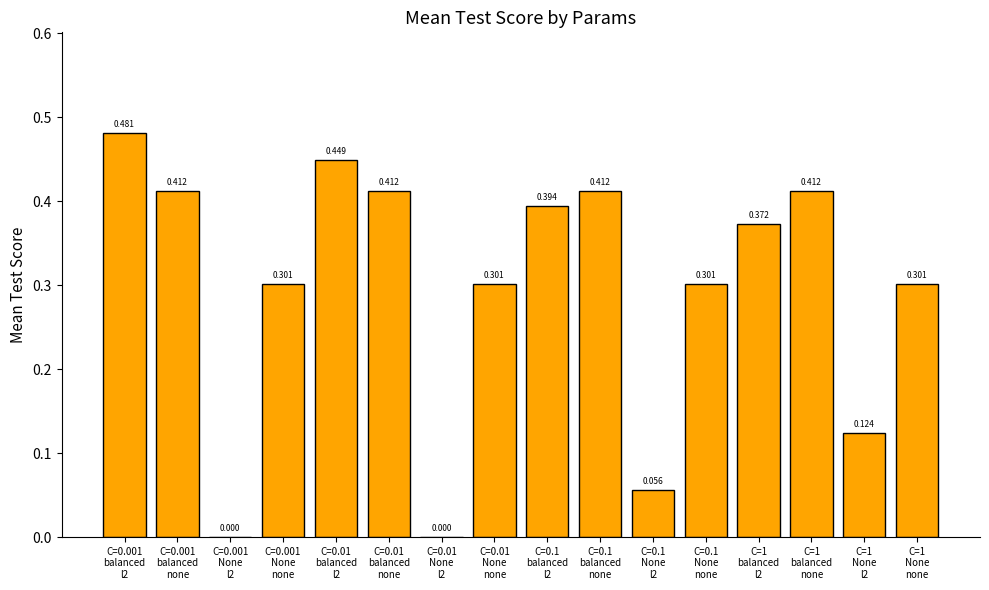

What position from the left is C=1
None
l2?

15